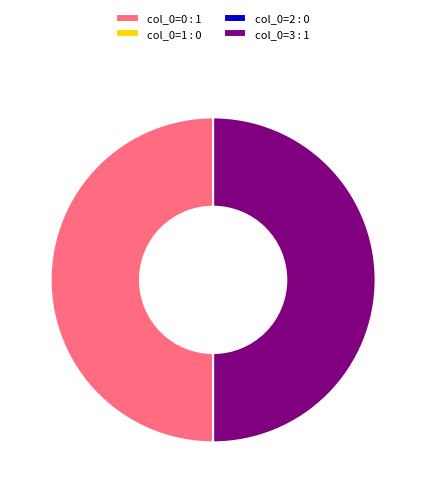

Is it true that col_0=3 : 1 is 50% of the pie?

True